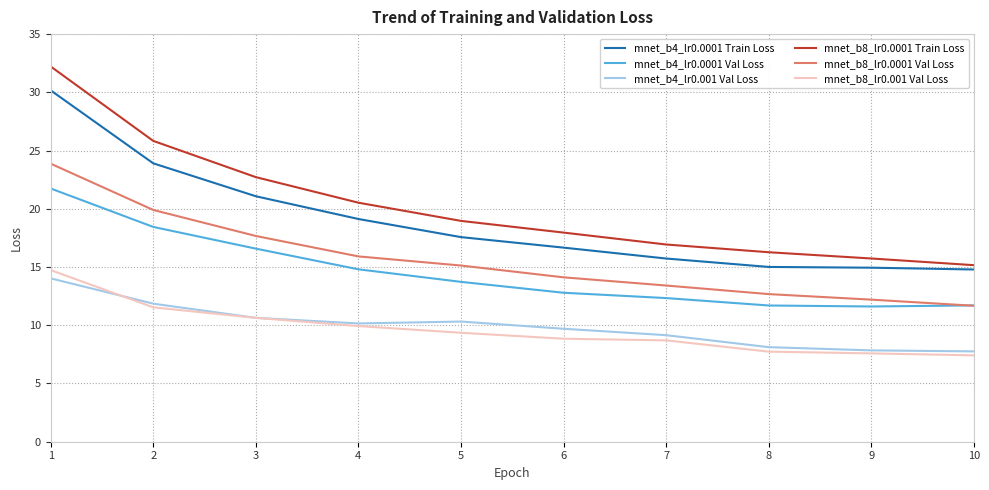

What is the spread (max minus min) of values at 4?

10.6